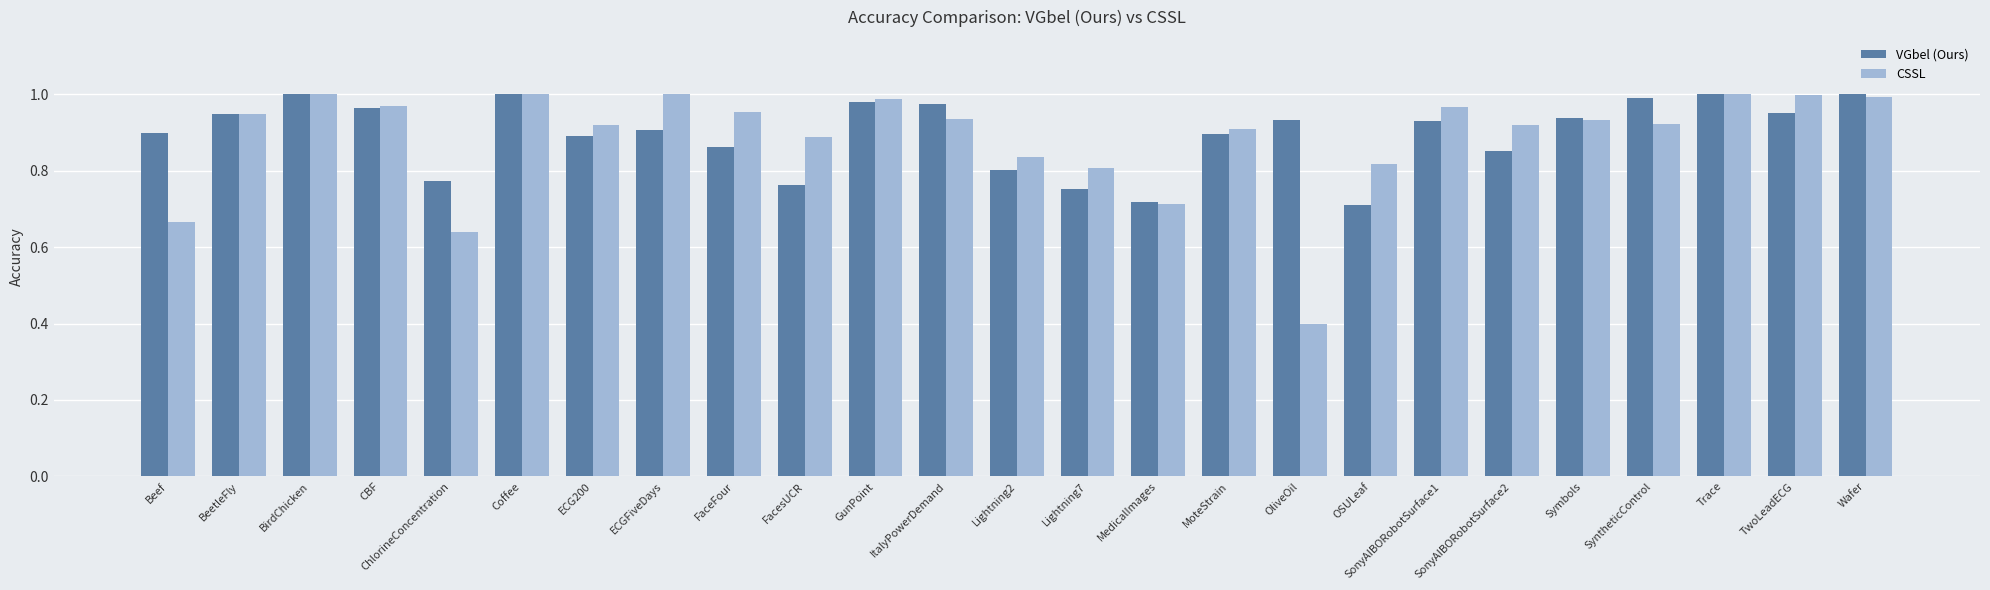

At how many categories does at least one series exceed 0?

25